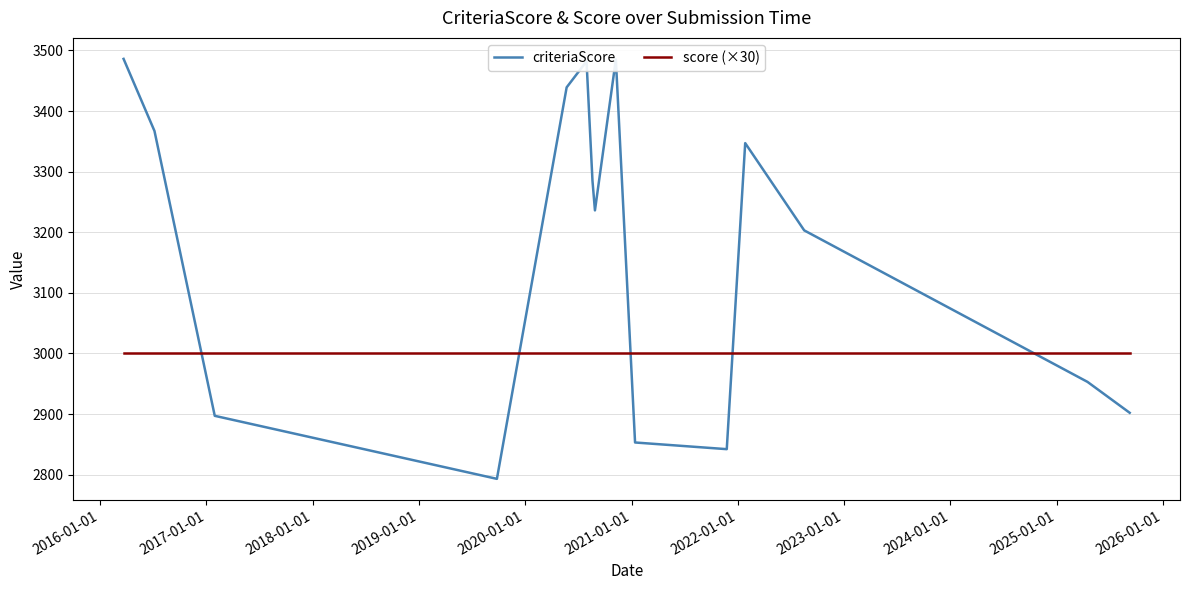

List the series in order of their peak value, lowest first.

score (×30), criteriaScore